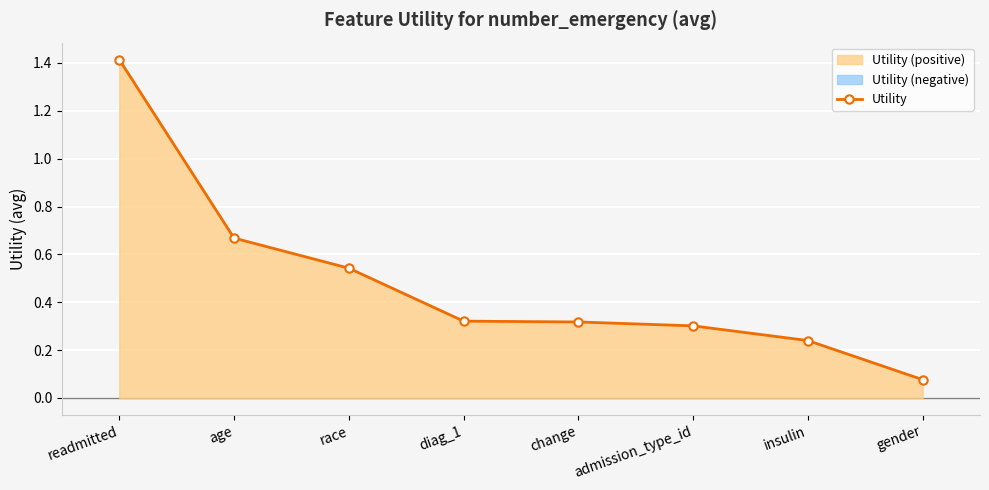

Which label corresponds to the largest value in the chart?

readmitted